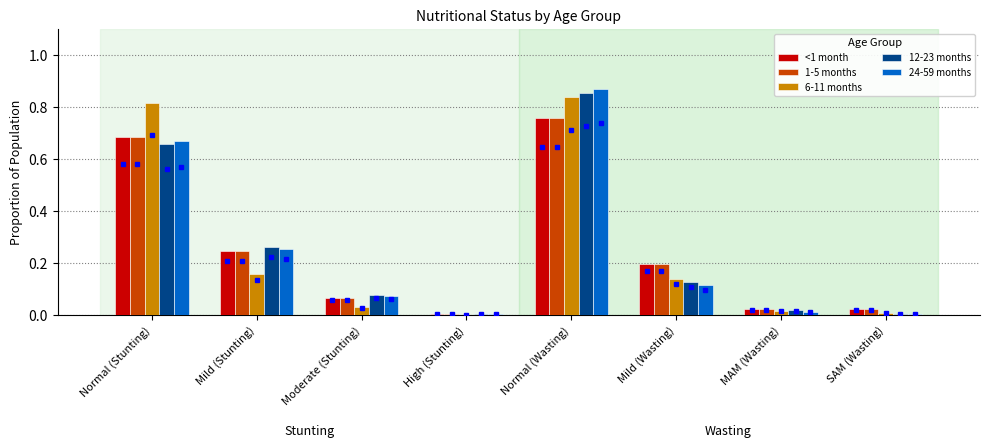

Which series changed the most between Normal (Stunting) and Mild (Stunting)?

6-11 months